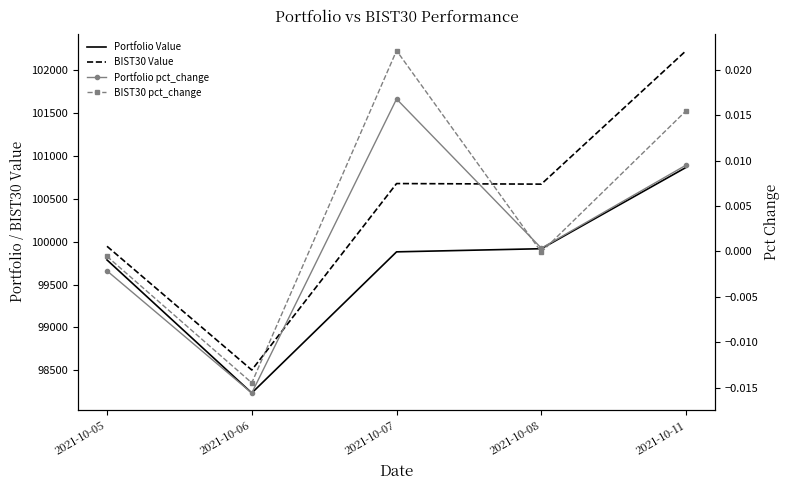

True or false: BIST30 pct_change has a value of -0.0 at 2021-10-05.

False